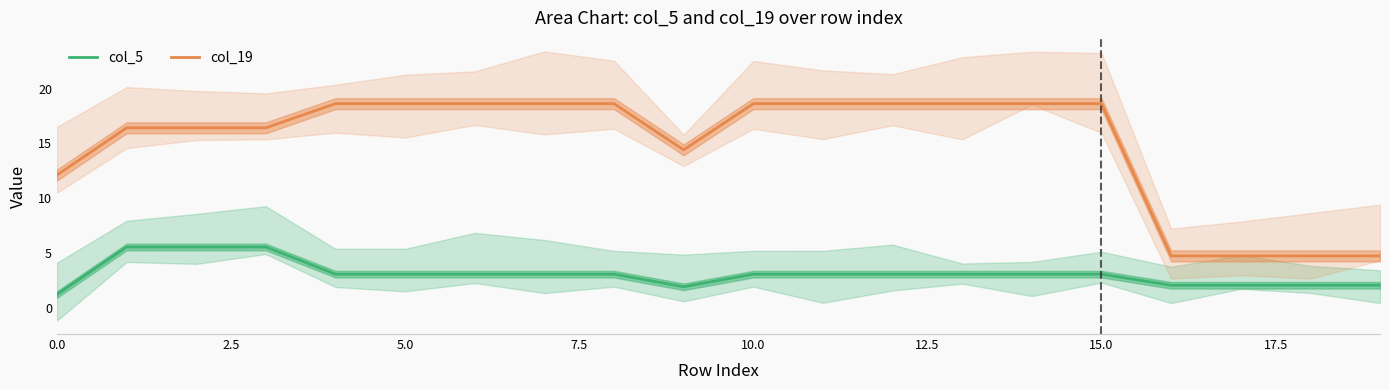

The col_5 series shows 2.1 at 19. True or false?

True